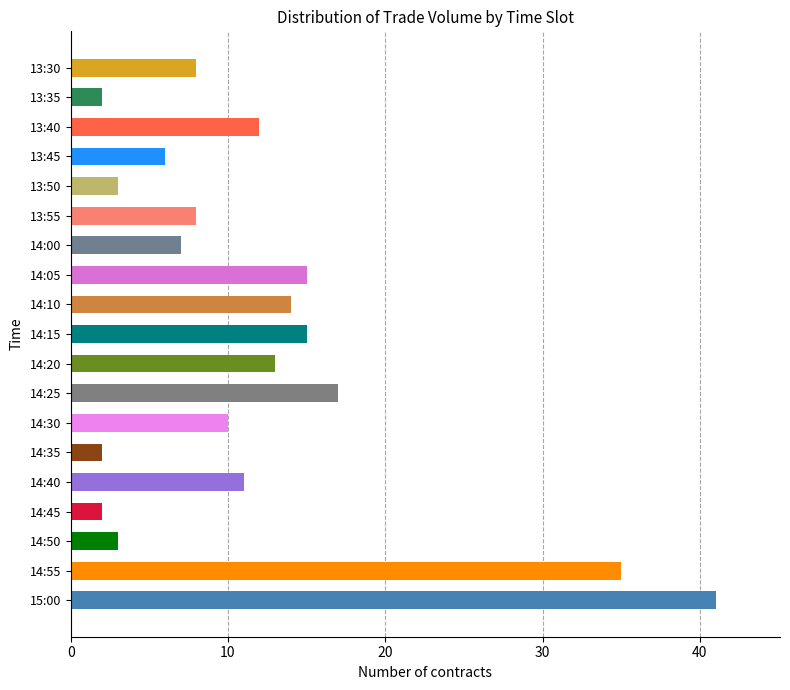

What is the change in value from 14:50 to 14:40?

+8